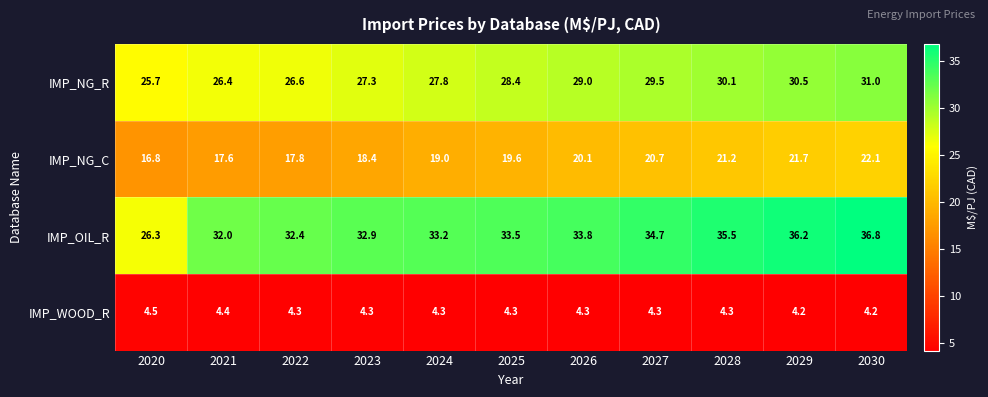

Rank the series at 2028 from highest to lowest value.

IMP_OIL_R, IMP_NG_R, IMP_NG_C, IMP_WOOD_R